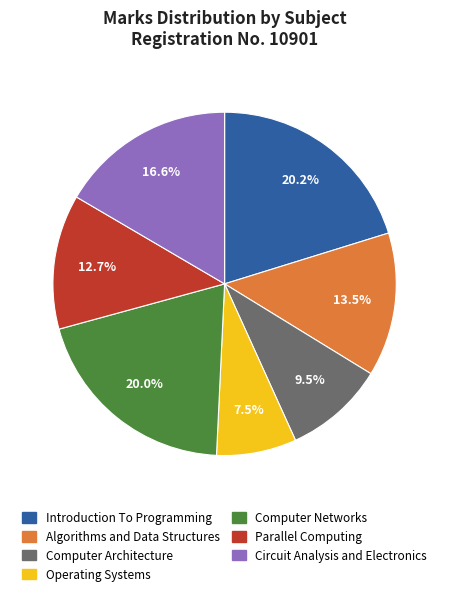

To the nearest percent, what portion does Parallel Computing represent?

13%